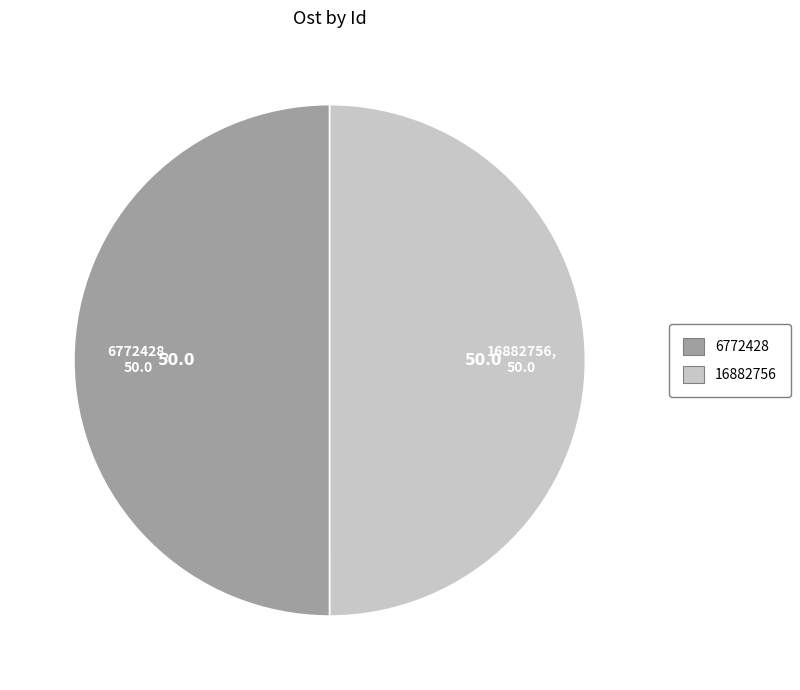

The 16882756 slice represents 62% of the pie. True or false?

False